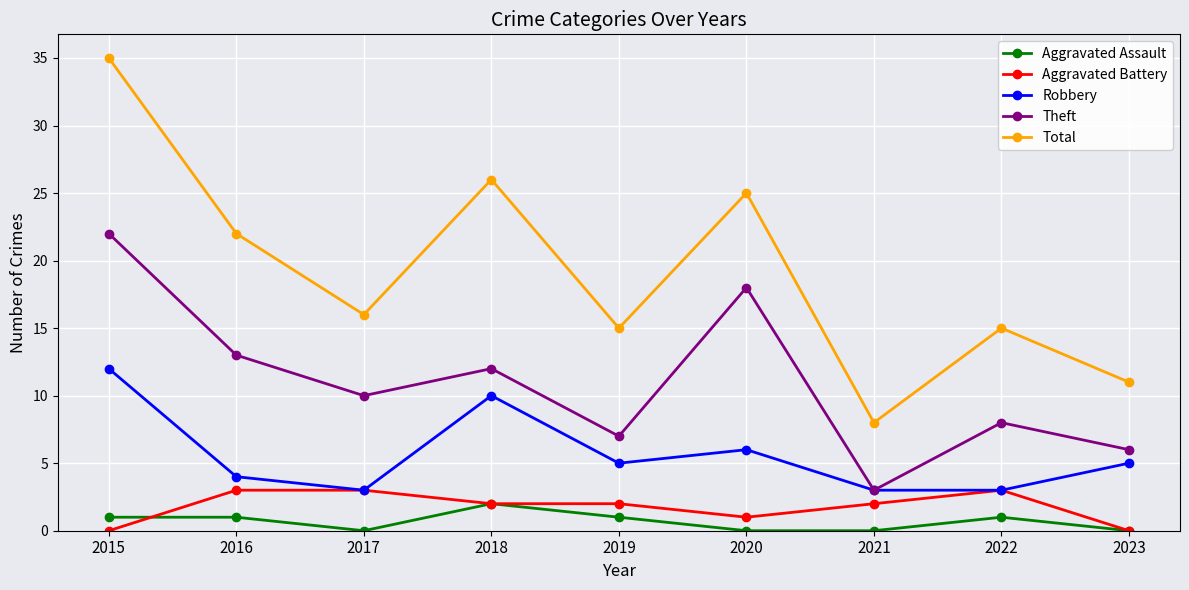

What is the difference between the maximum and second lowest values in the Total series?

24